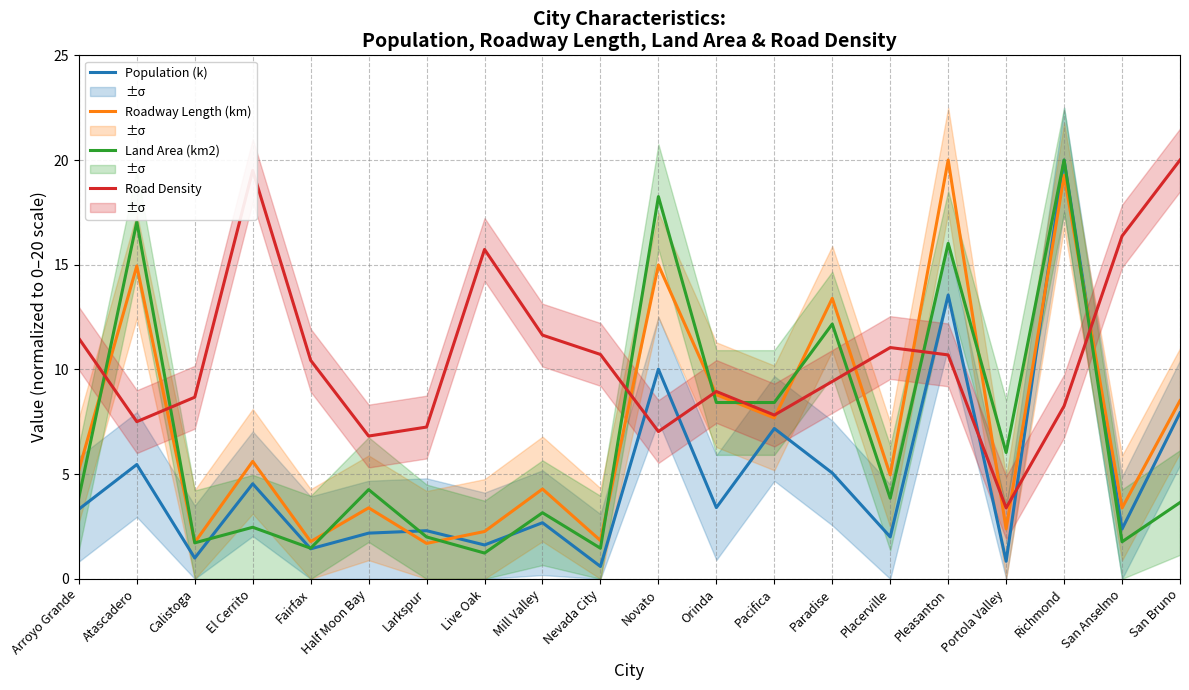

What is the lowest value of the Land Area (km2) series?

1.2